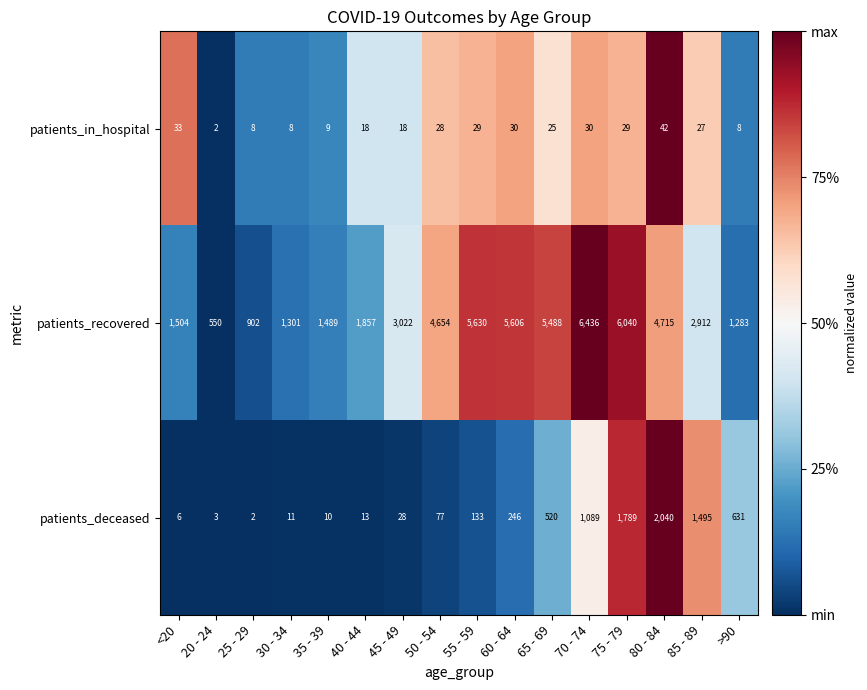

Is the value of patients_in_hospital at 40 - 44 greater than the value of patients_recovered at 75 - 79?

No